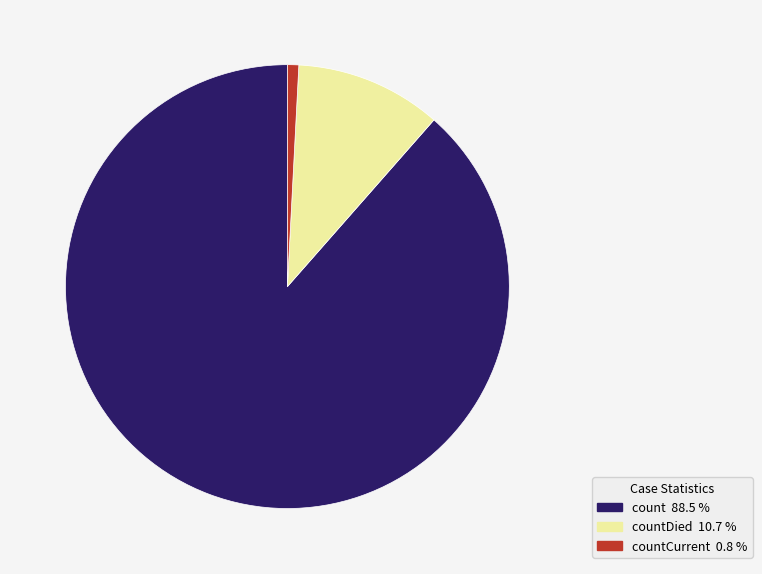

Which slice is the smallest?

countCurrent 0.8 %